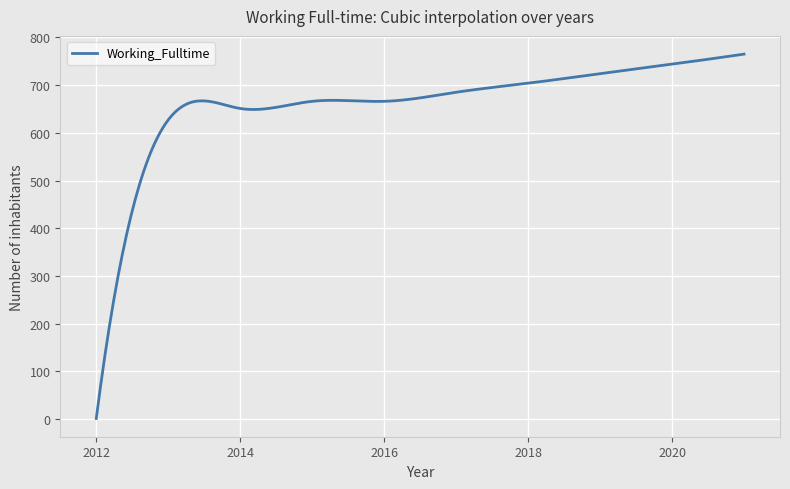

What is the difference between the maximum and minimum values?

764.0